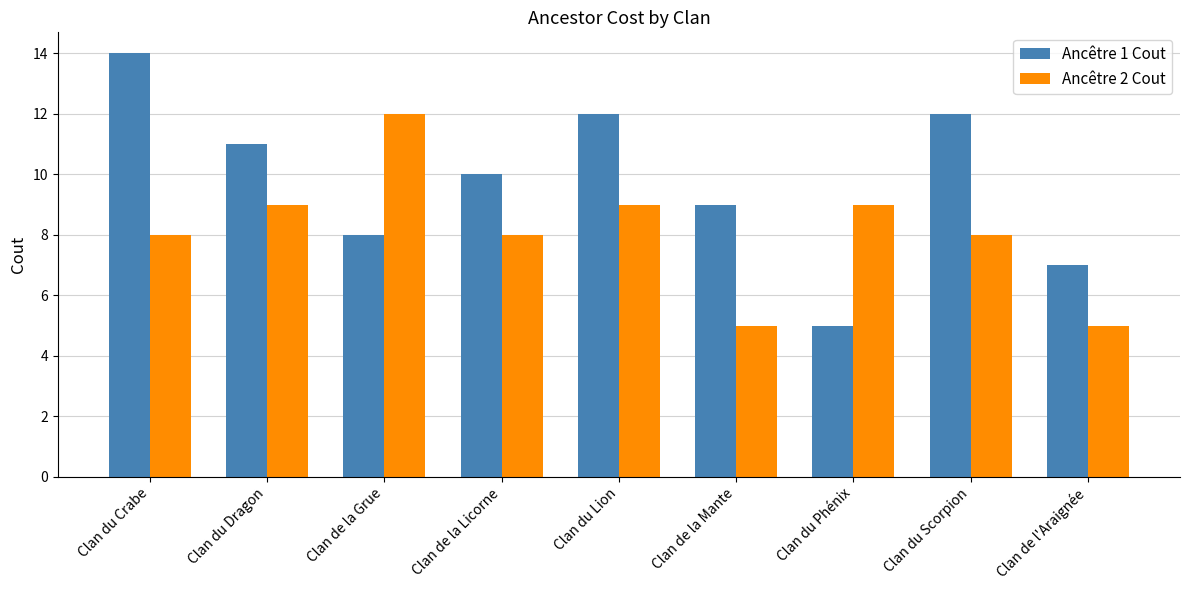

What position from the right is Clan du Dragon?

8